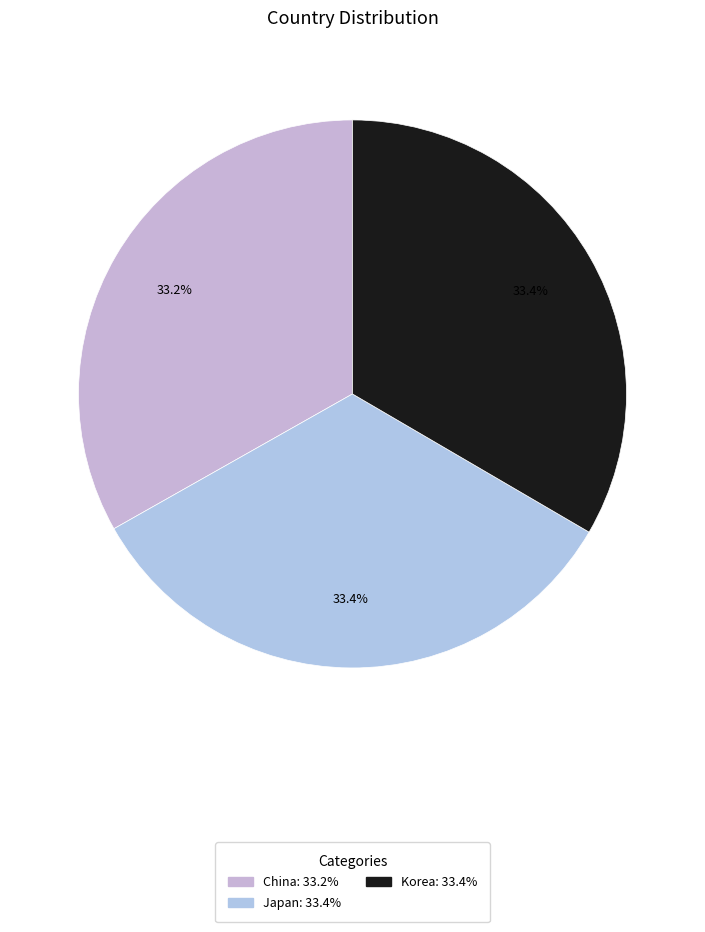

Approximately how many times larger is the value at Korea compared to Japan?

1.0